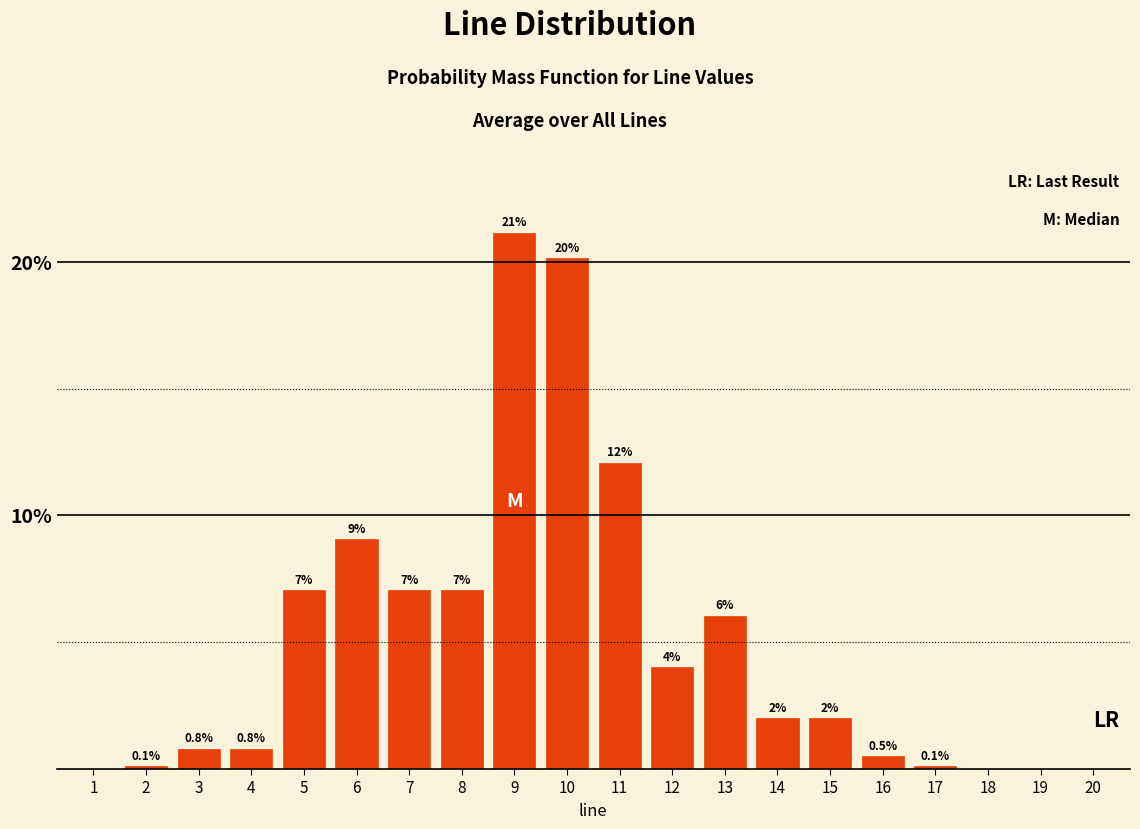

Reading right to left, what are all the values shown in this chart?

20=0.0	19=0.0	18=0.0	17=0.1	16=0.5	15=2.0	14=2.0	13=6.0	12=4.0	11=12.1	10=20.1	9=21.1	8=7.0	7=7.0	6=9.1	5=7.0	4=0.8	3=0.8	2=0.1	1=0.0